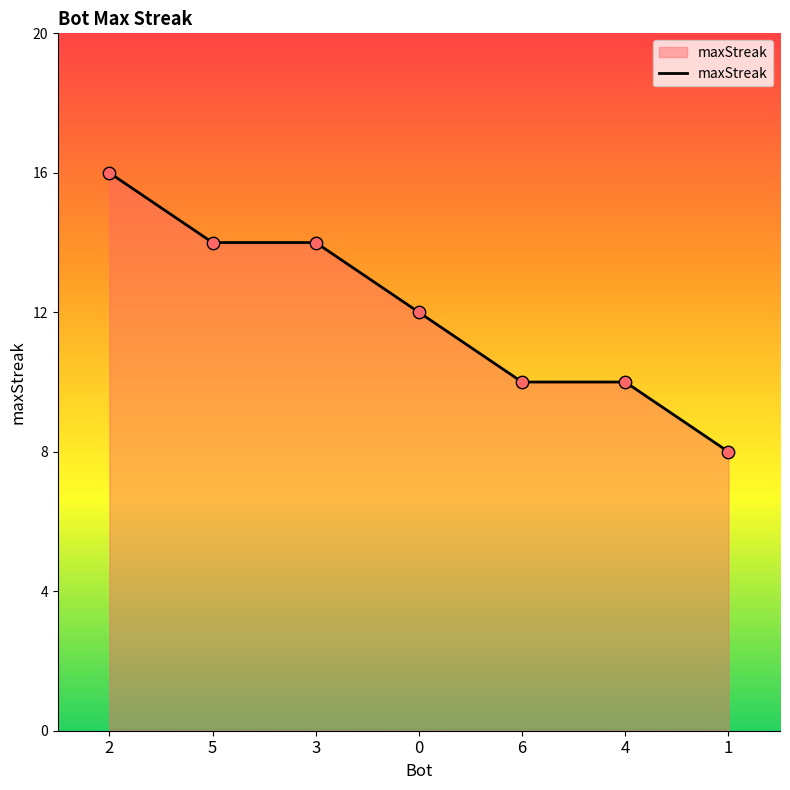

Approximately how many times larger is the value at 0 compared to 1?

1.5